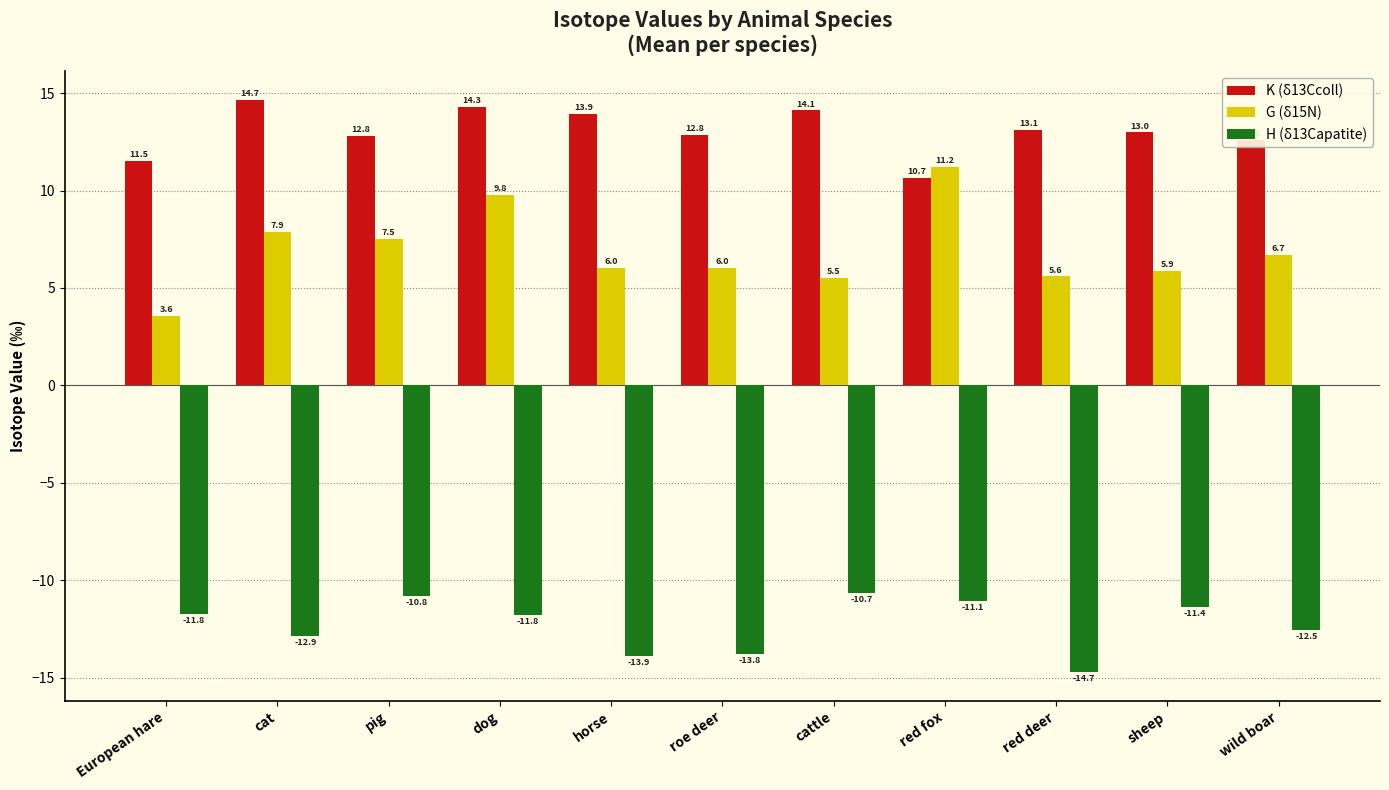

Which series has the largest total across all categories?

K (δ13Ccoll)